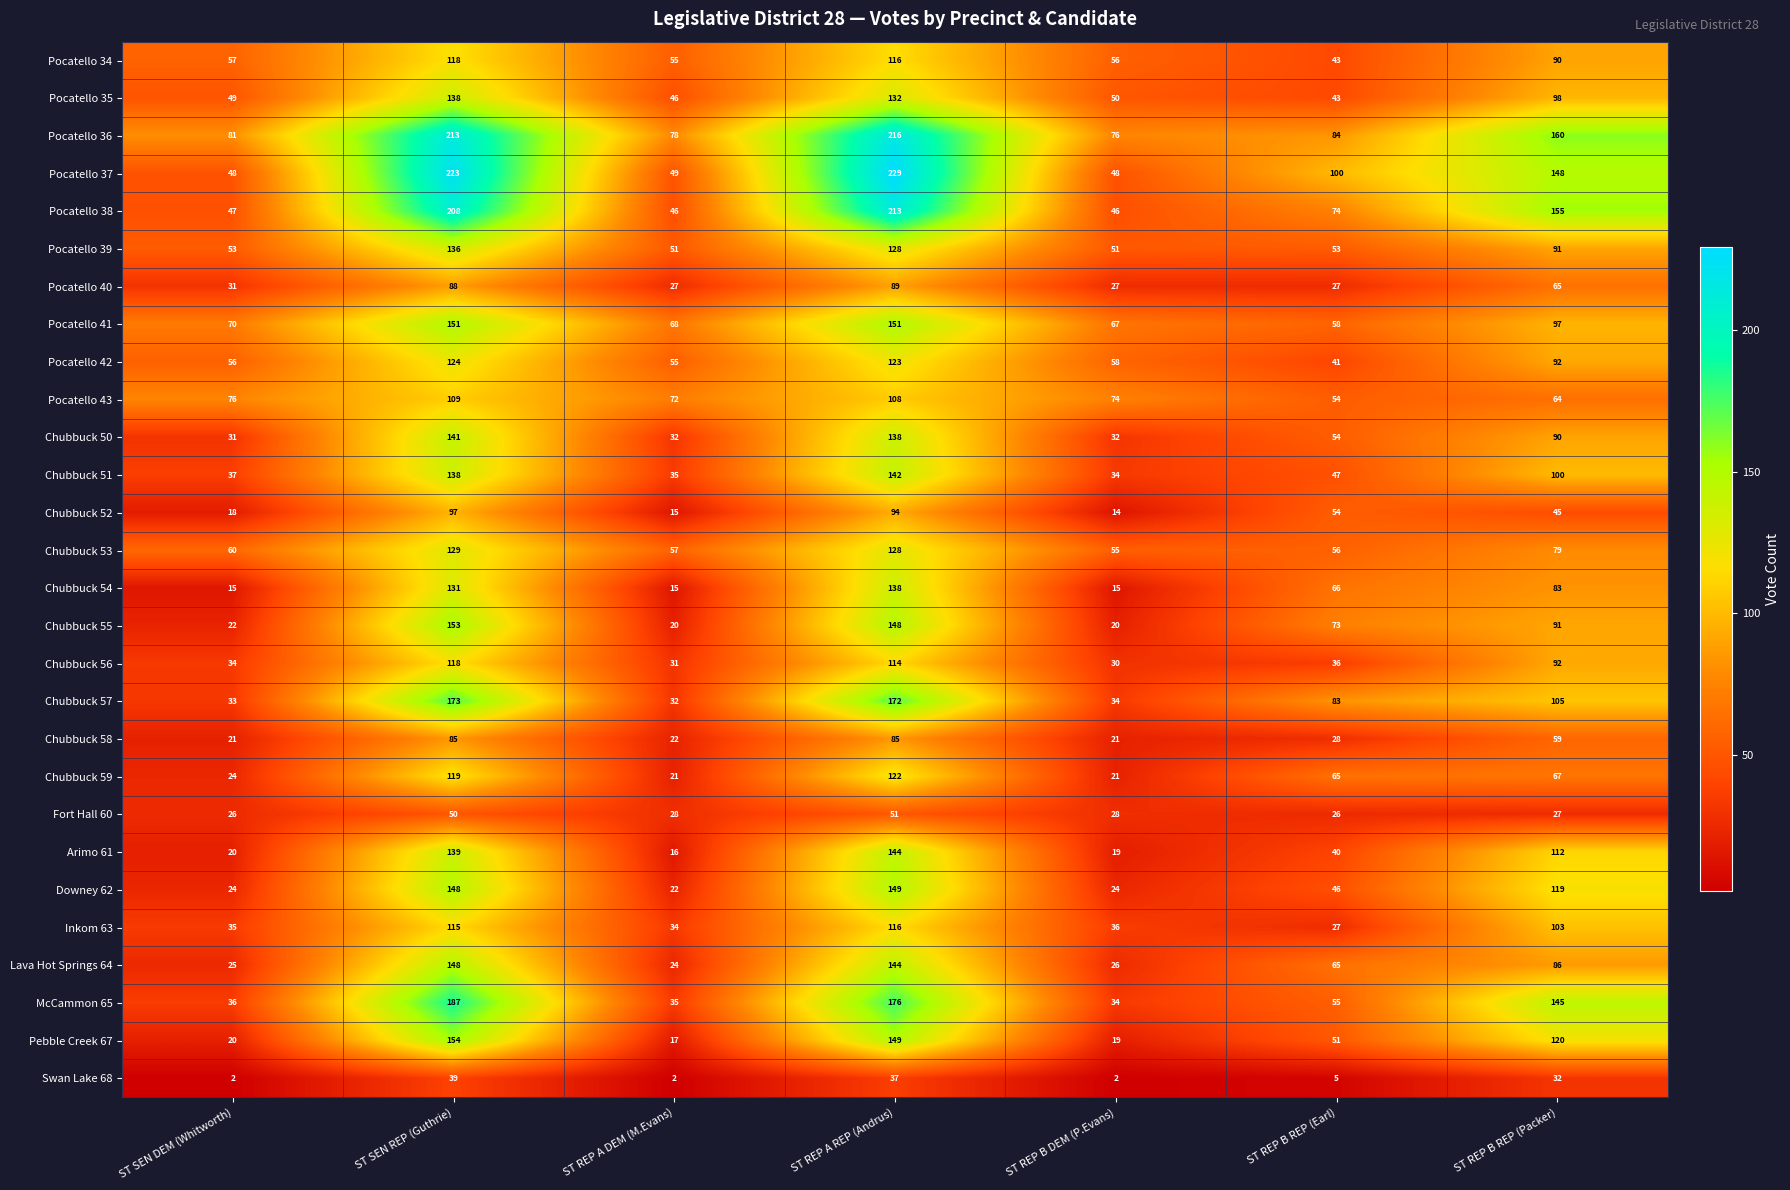

What is the spread (max minus min) of values at ST REP B REP (Packer)?

133